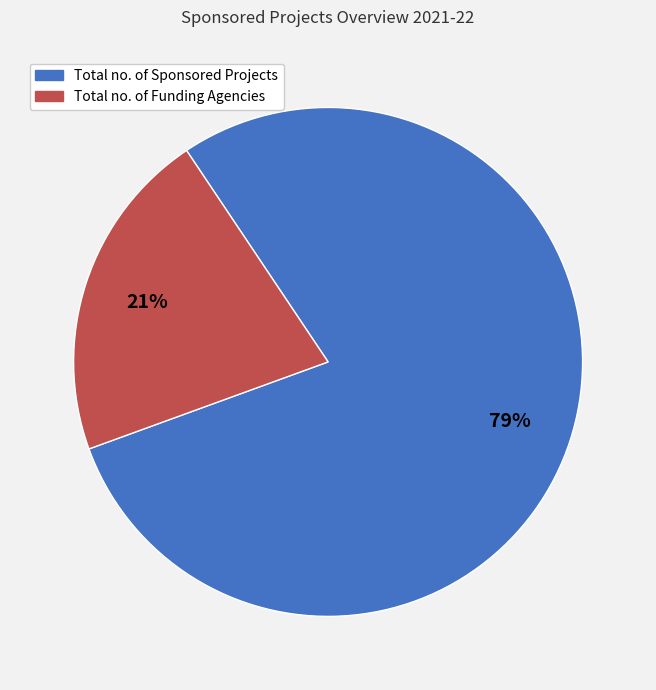

Rank the categories by value from lowest to highest.

Total no. of Funding Agencies, Total no. of Sponsored Projects